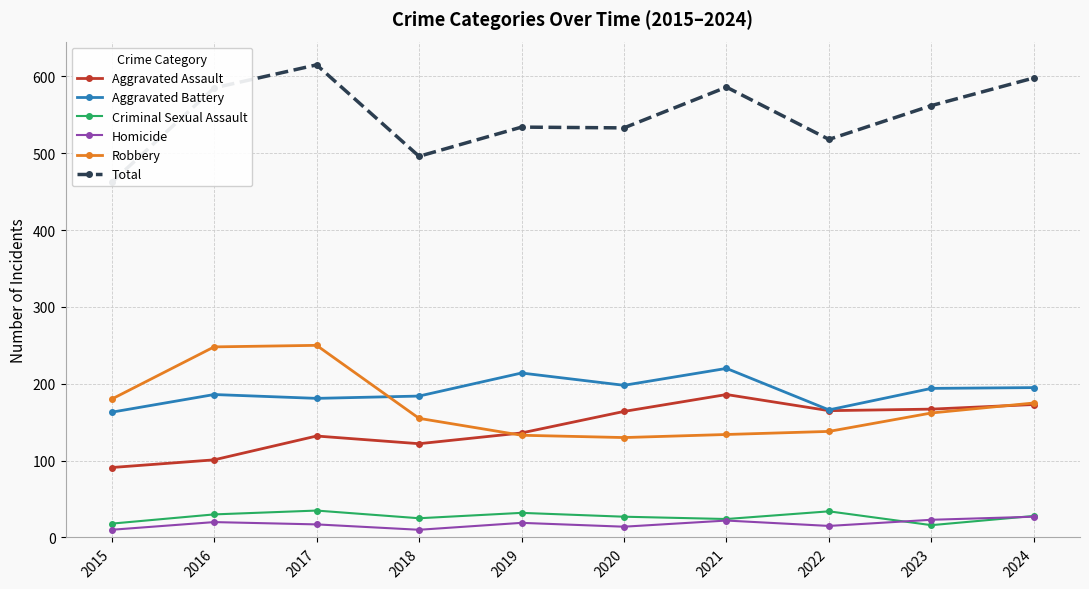

Reading left to right, extract all data points from this chart.

Aggravated Assault: 91	101	132	122	136	164	186	165	167	173
Aggravated Battery: 163	186	181	184	214	198	220	166	194	195
Criminal Sexual Assault: 18	30	35	25	32	27	24	34	16	28
Homicide: 10	20	17	10	19	14	22	15	23	27
Robbery: 180	248	250	155	133	130	134	138	162	175
Total: 462	585	615	496	534	533	586	518	562	598